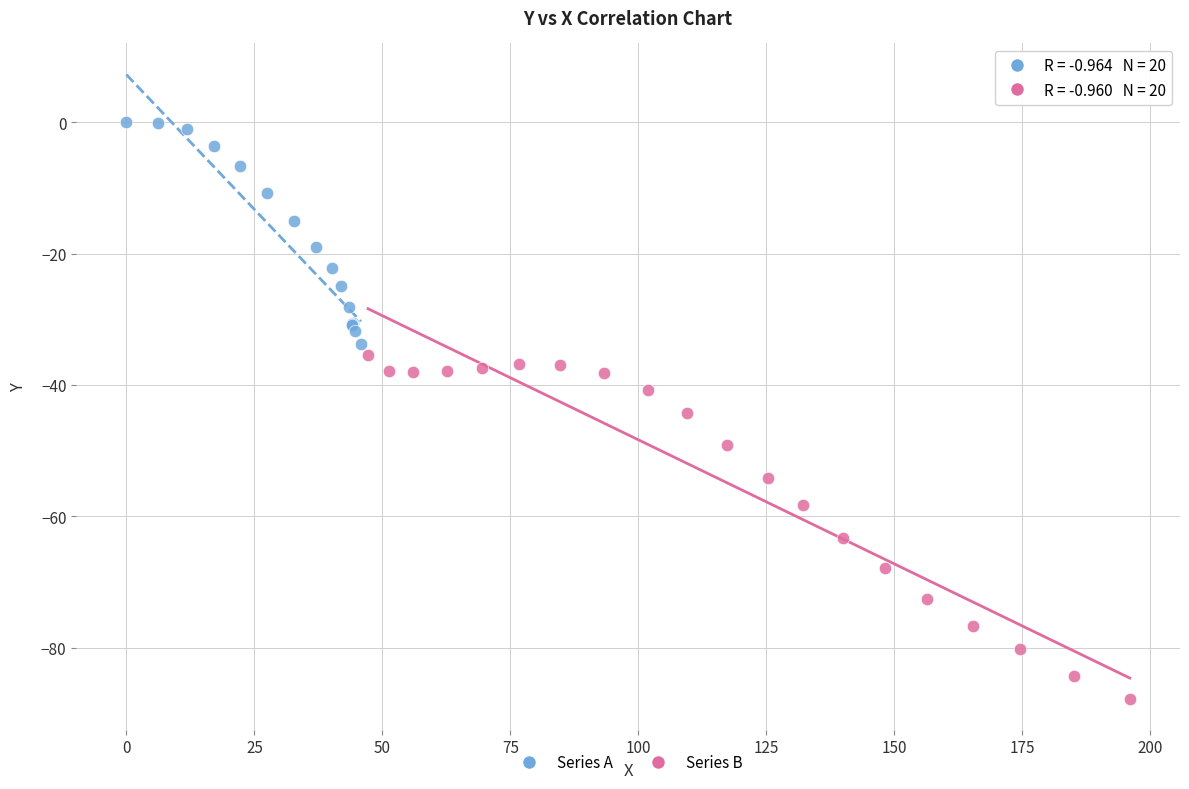

Which series reaches the minimum Y coordinate?

Series B